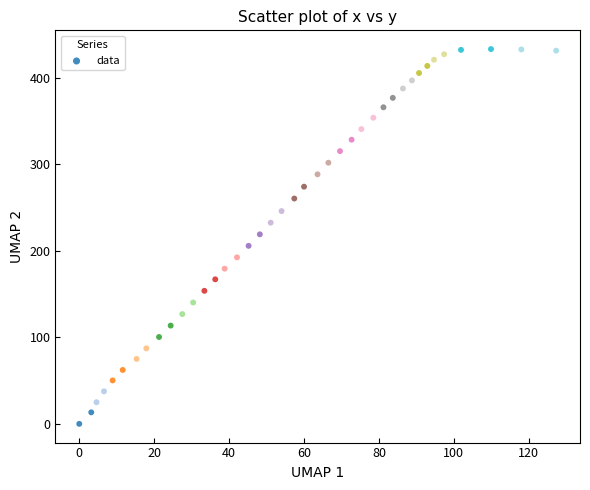

What is the range of X values (max minus min)?

127.3